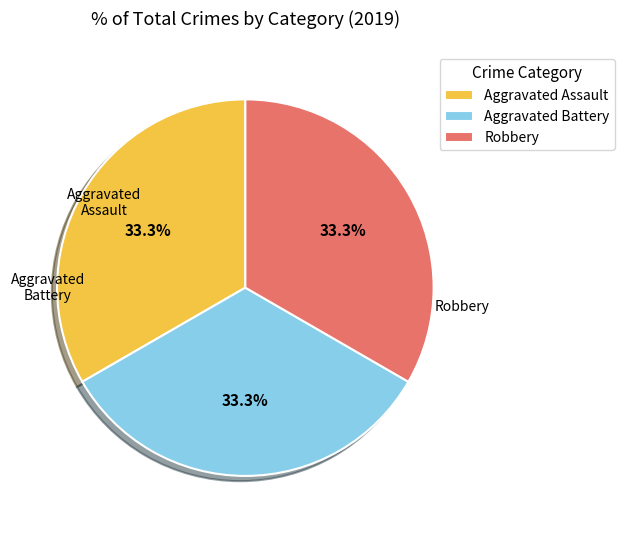

What is the ratio of the value at Robbery to the value at Aggravated Assault?

1.0